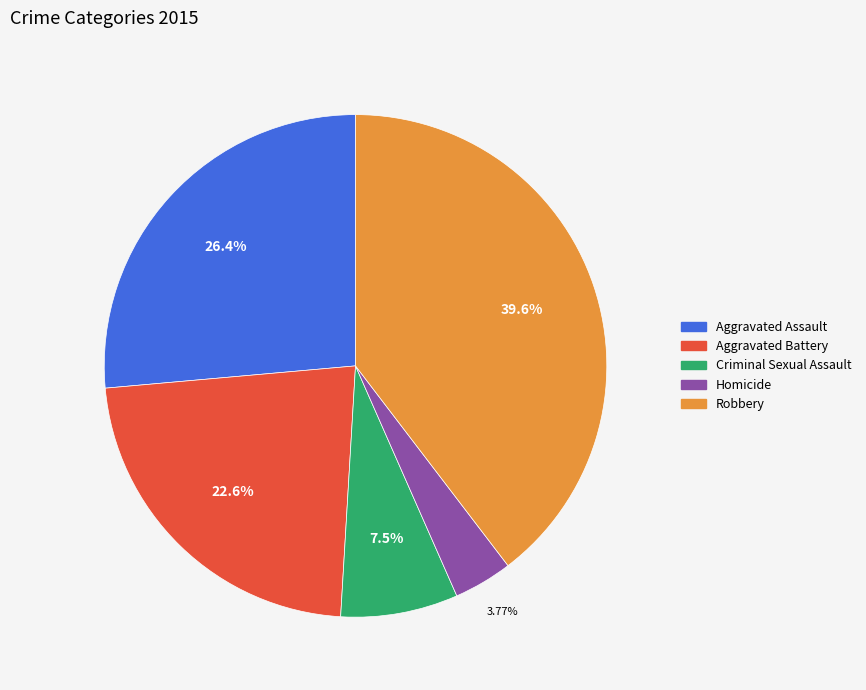

What is the ratio of the value at Aggravated Battery to the value at Criminal Sexual Assault?

3.0